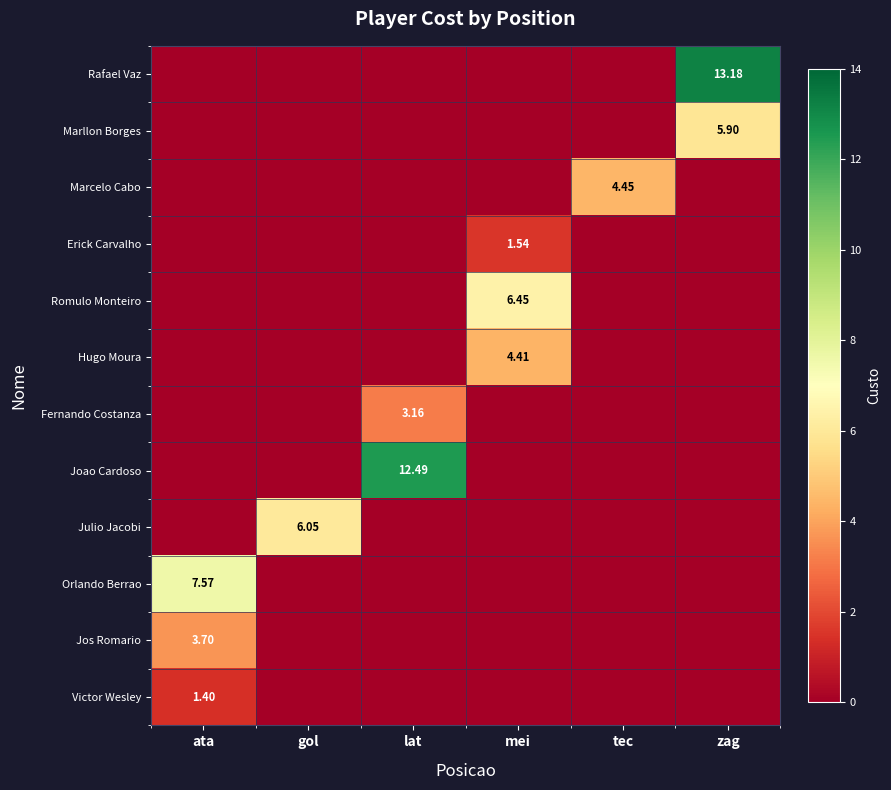

At how many categories does at least one series exceed 6?

5